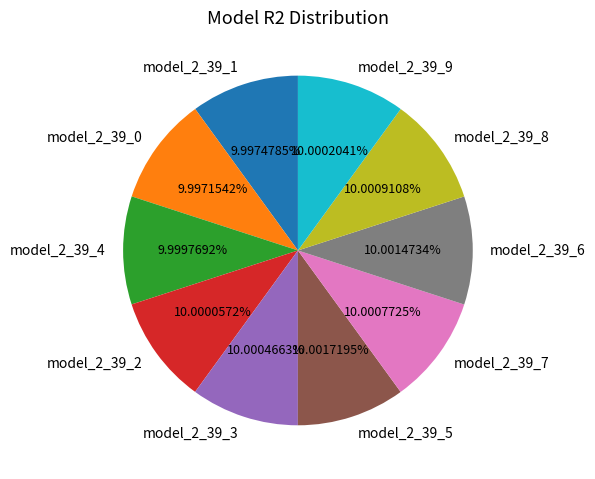

Does model_2_39_8 account for over 50% of the chart?

No